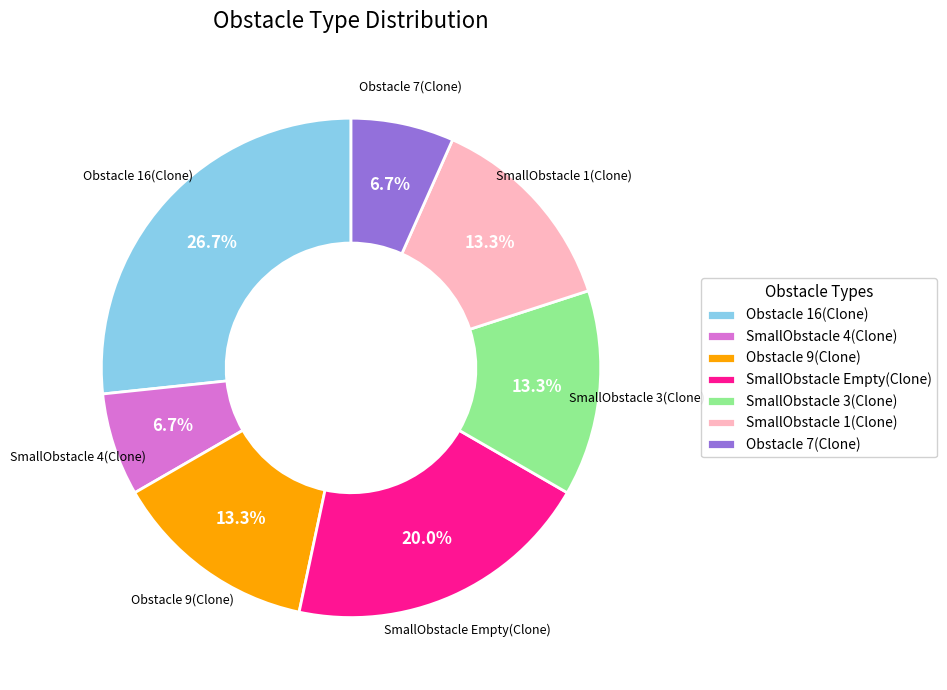

To the nearest percent, what portion does Obstacle 9(Clone) represent?

13%